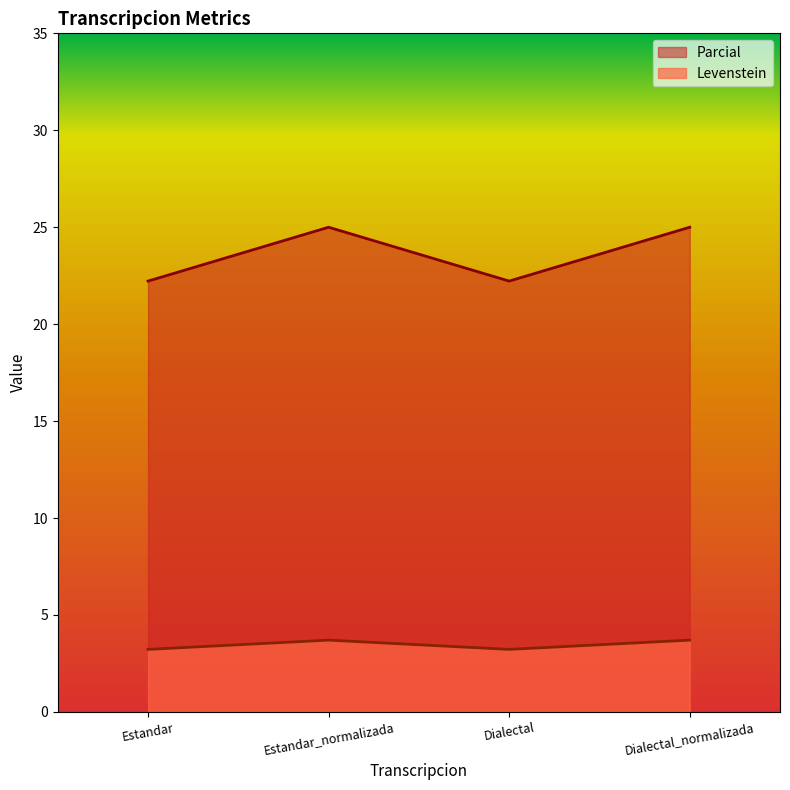

Which series has the widest spread of values?

Parcial